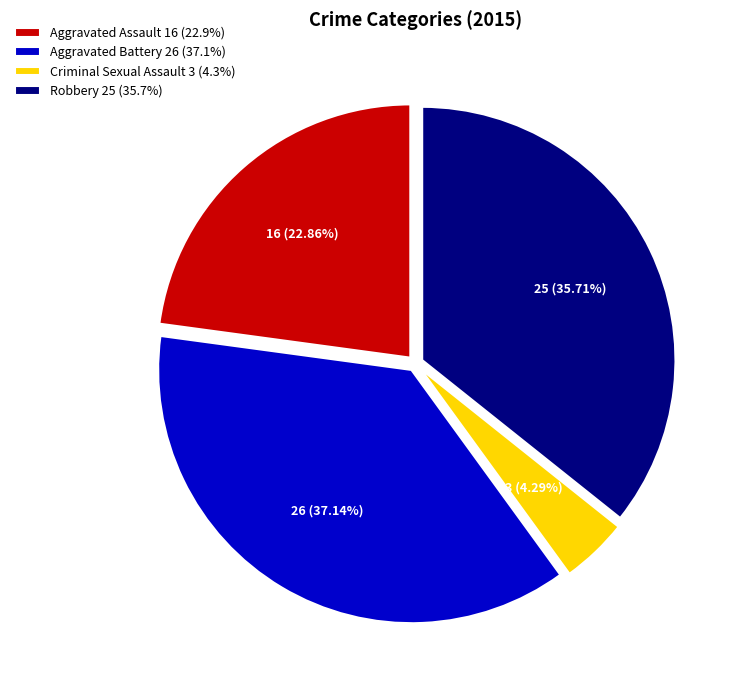

Is the sum of Aggravated Battery 26 (37.1%) and Criminal Sexual Assault 3 (4.3%) greater than half?

No